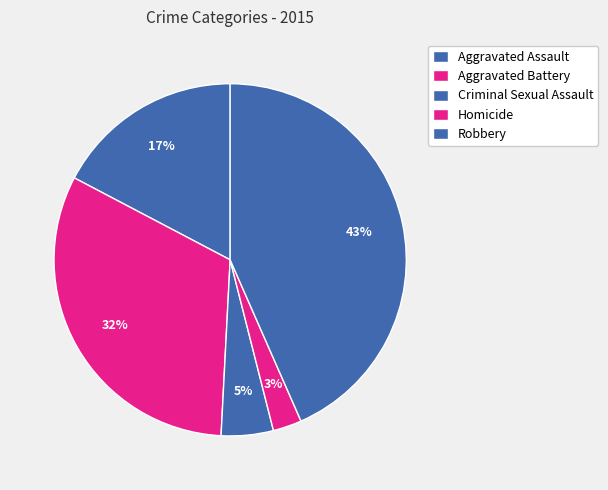

How many segments does this pie chart have?

5